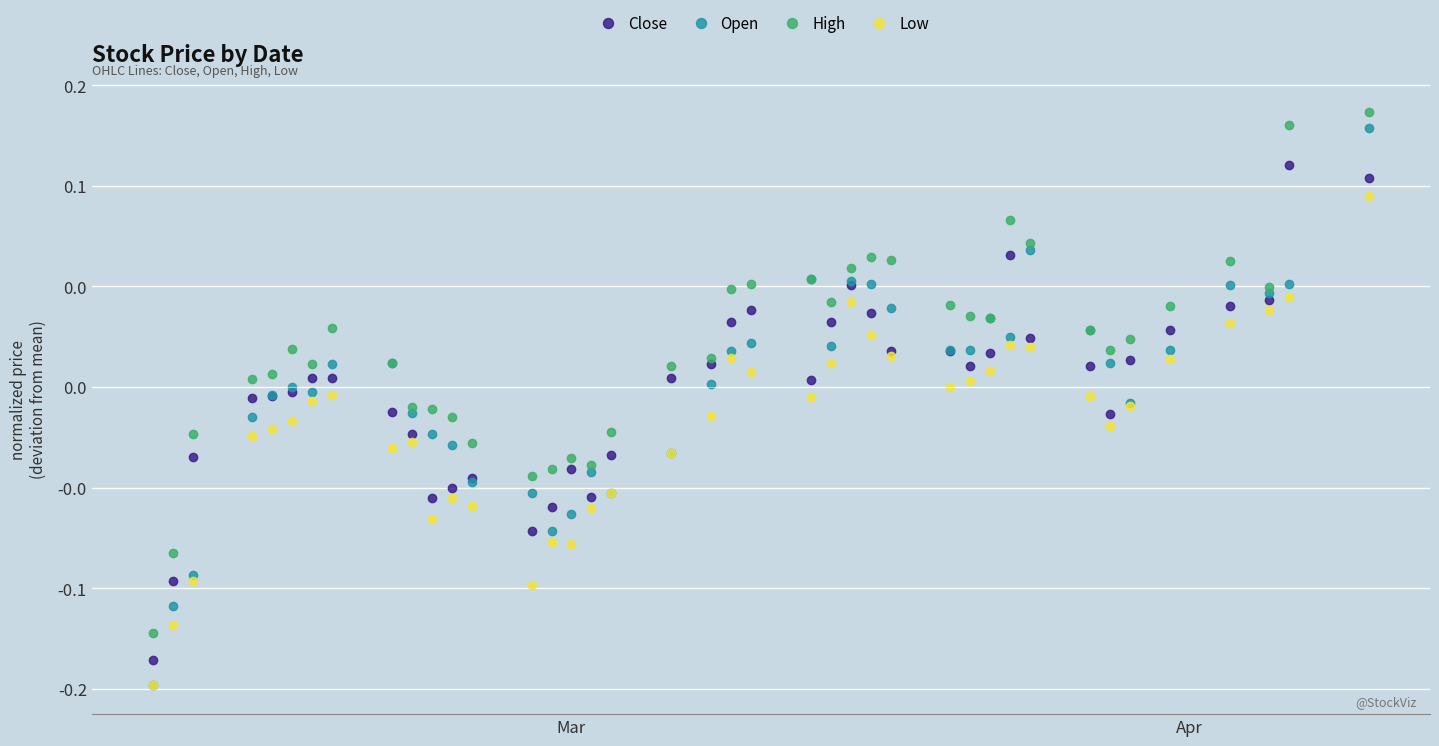

What are all the series names shown in the legend?

Close, Open, High, Low